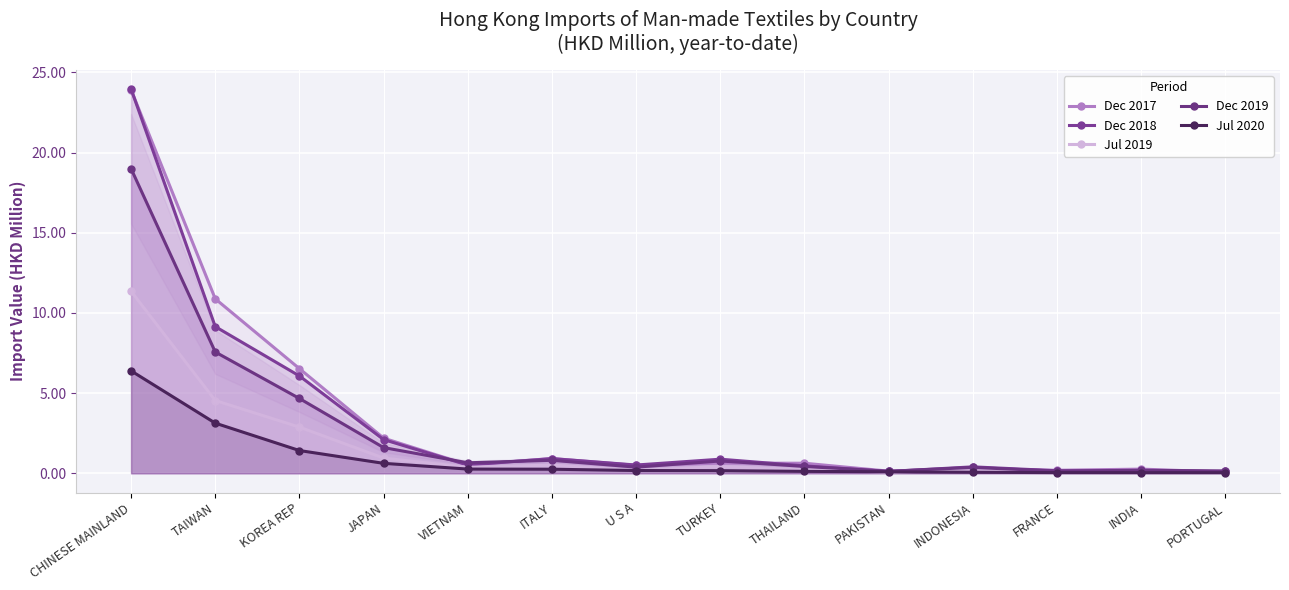

What position from the left is INDONESIA?

11